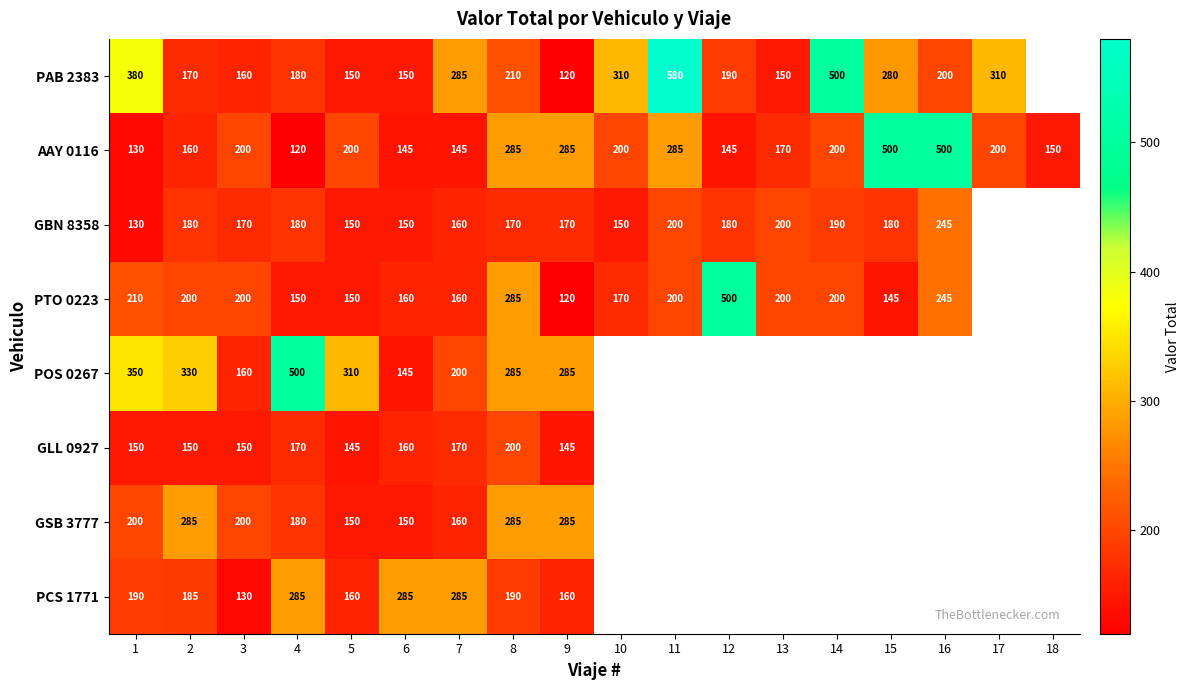

What is the difference between the highest and lowest values at 3?

70